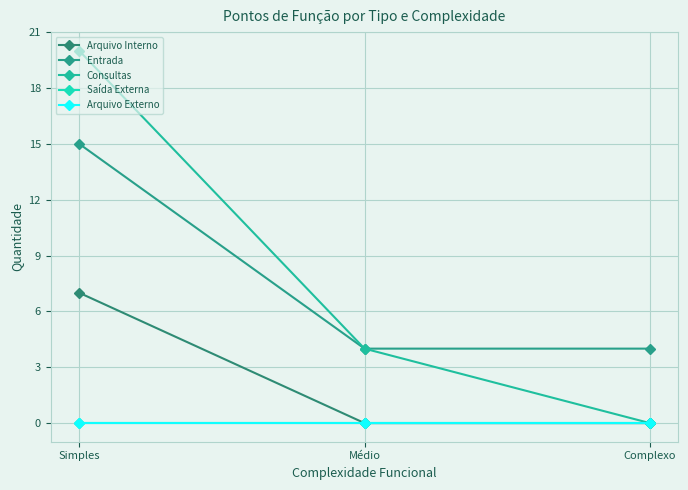

Does the chart have visible grid lines?

Yes